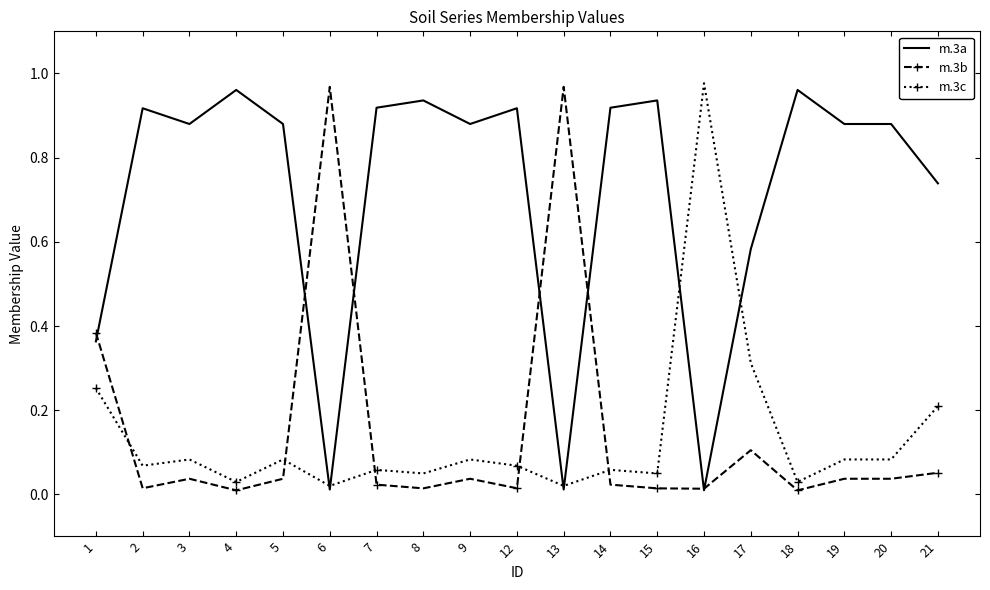

What is the sum of the m.3a values at 21 and 9?

1.6